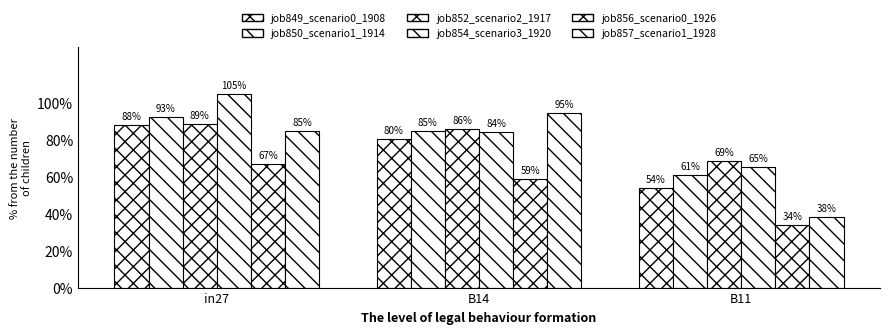

Are the bars grouped side by side (vs. stacked)?

Yes